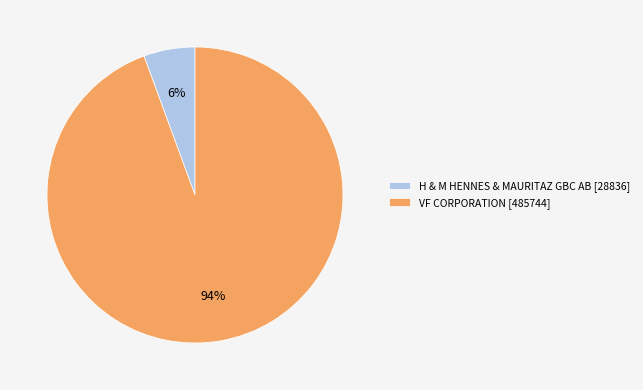

True or false: H & M HENNES & MAURITAZ GBC AB accounts for 11% of the total.

False